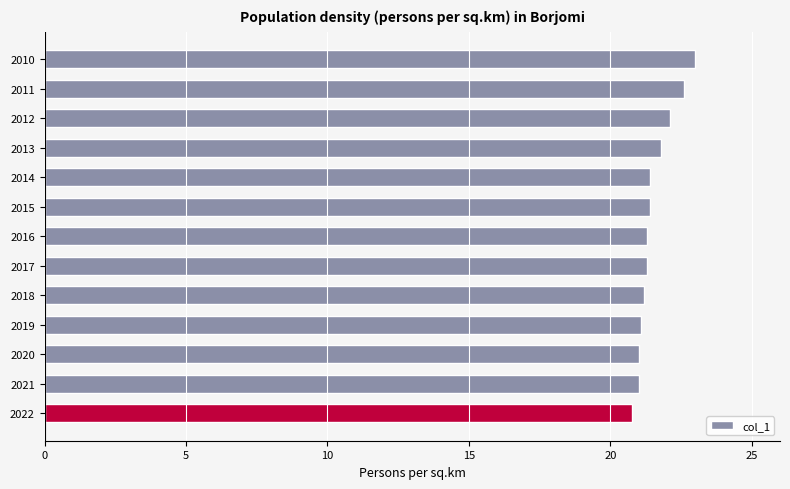

What is the difference between the maximum and minimum values?

2.2